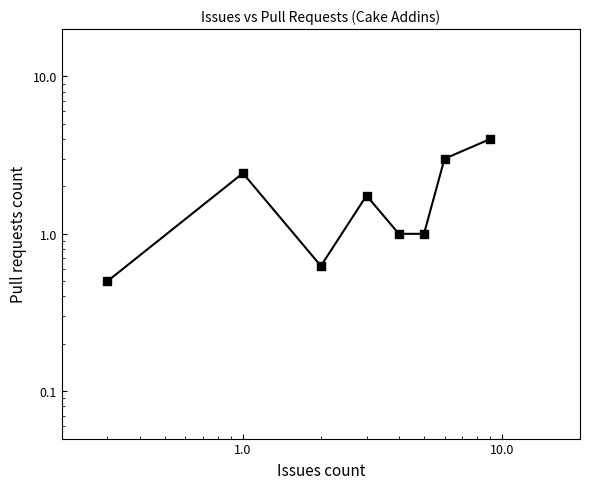

What is the change in value from 0.1 to 10.0?

-0.7